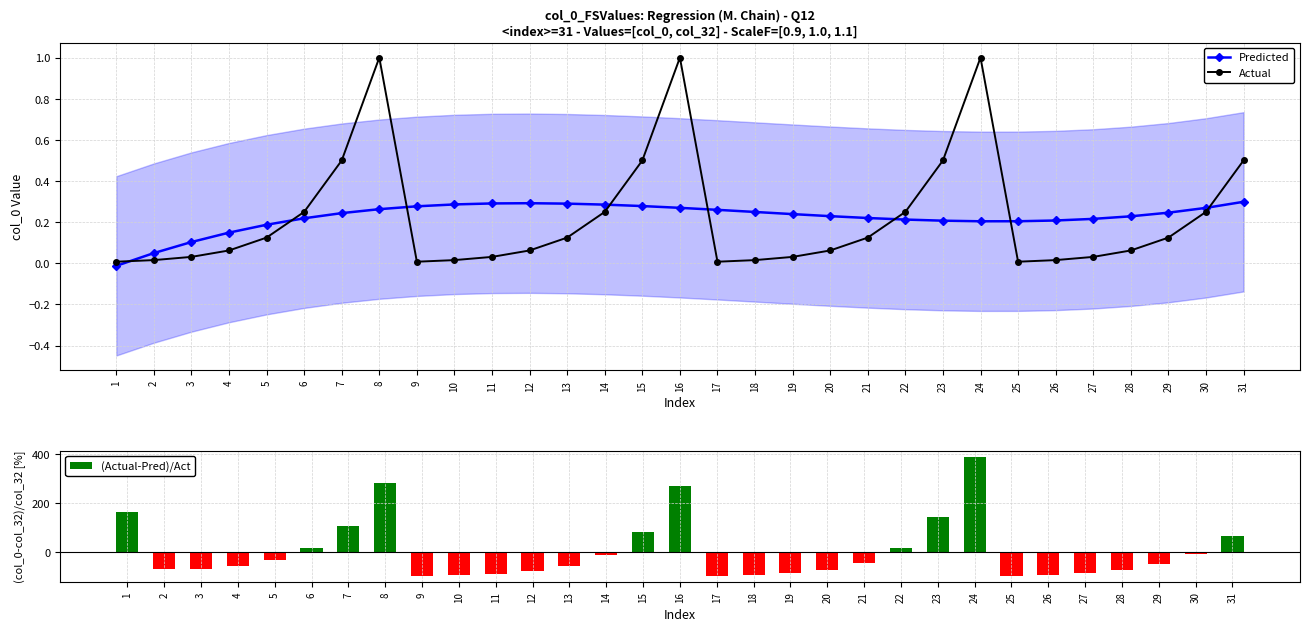

At which label does Predicted first exceed 0?

2